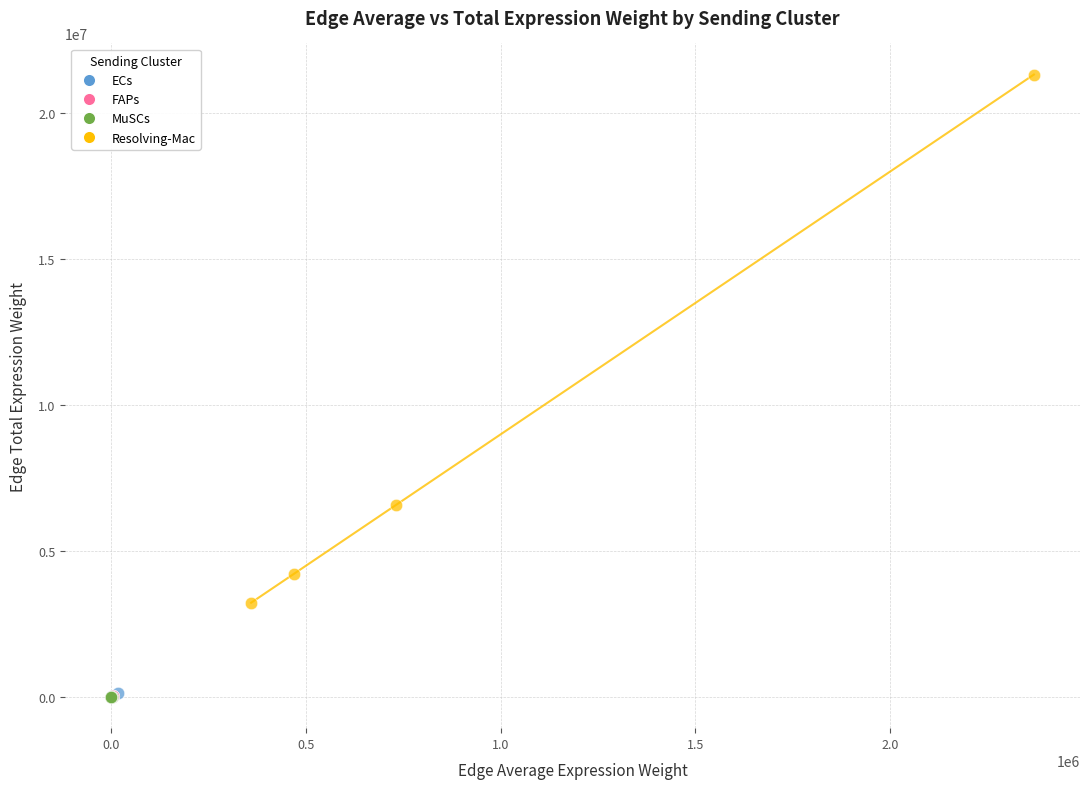

Which series has the largest Y range (max minus min)?

Resolving-Mac